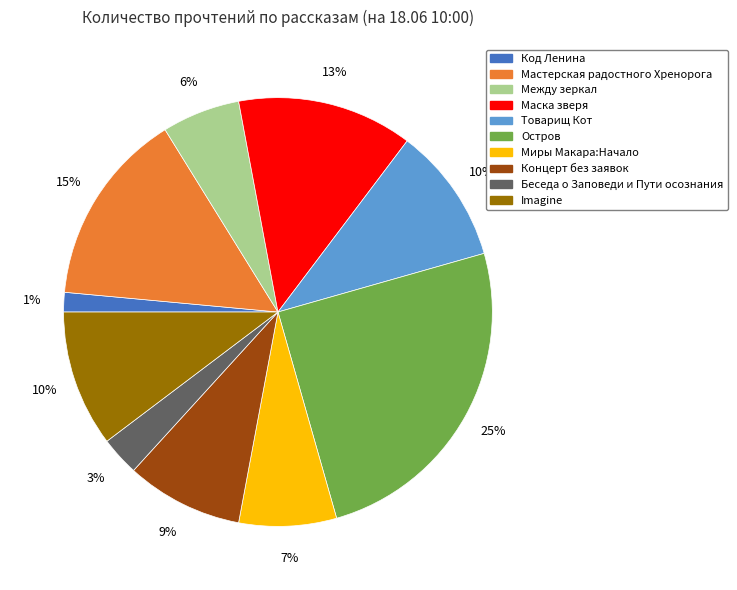

Count the number of slices in the pie.

10